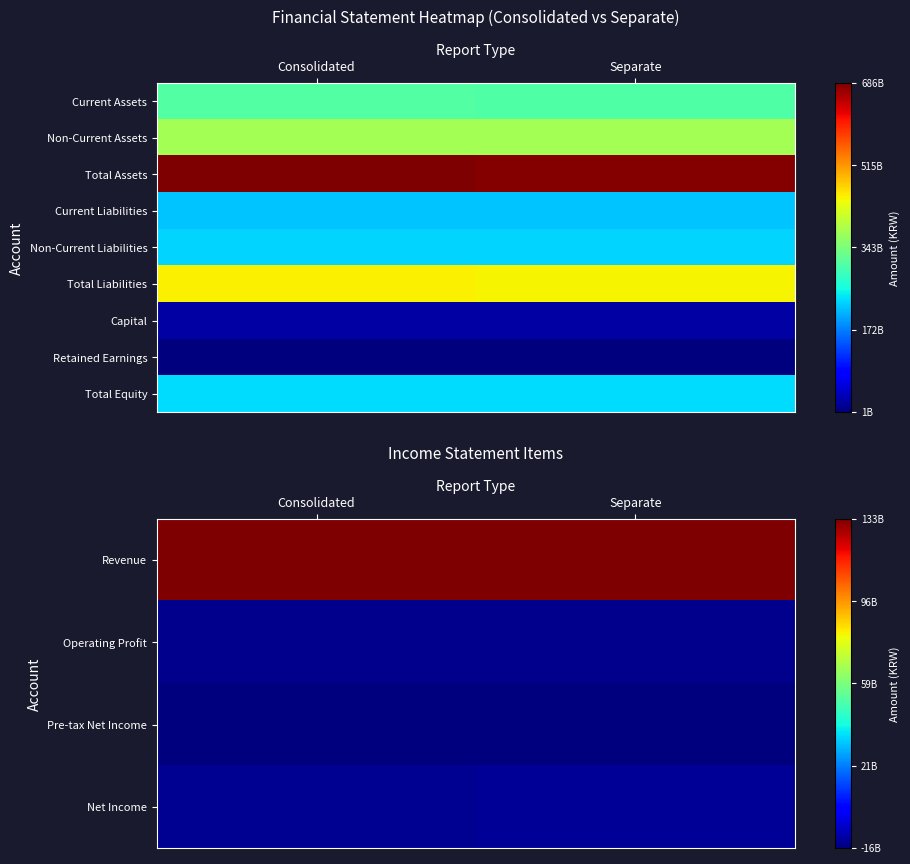

Is it true that Pre-tax Net Income equals -15580596536 at Separate?

True